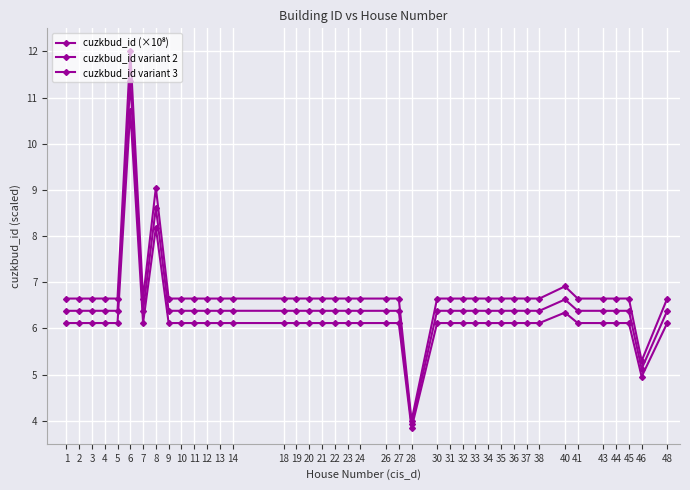

How many values in the cuzkbud_id variant 2 series exceed 6?

38